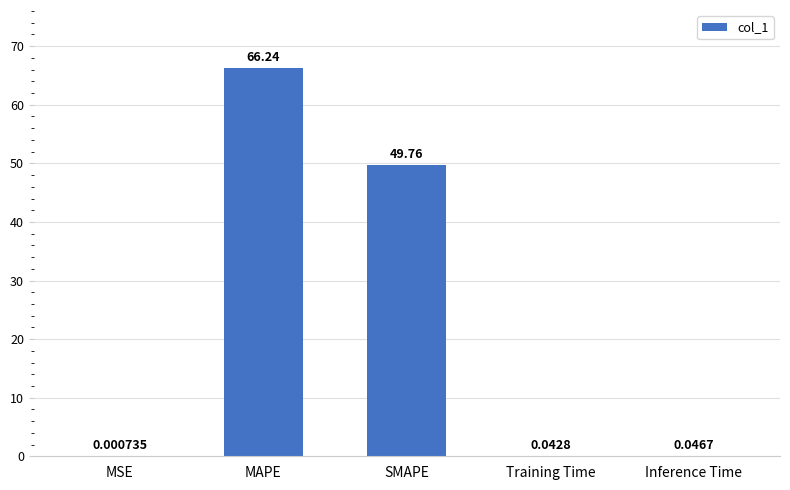

Which label corresponds to the largest value in the chart?

MAPE